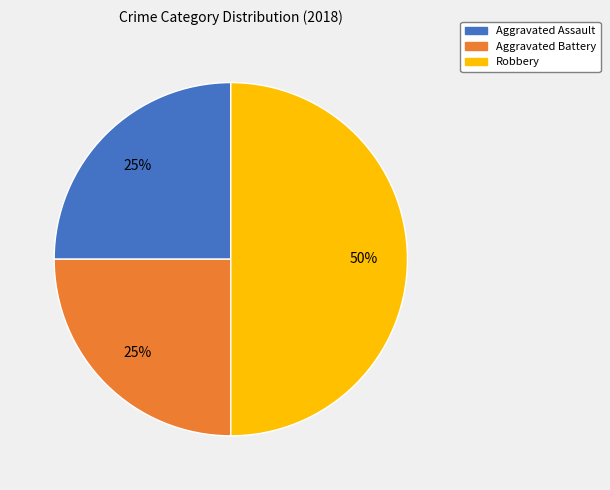

Is Aggravated Battery the majority of the pie?

No